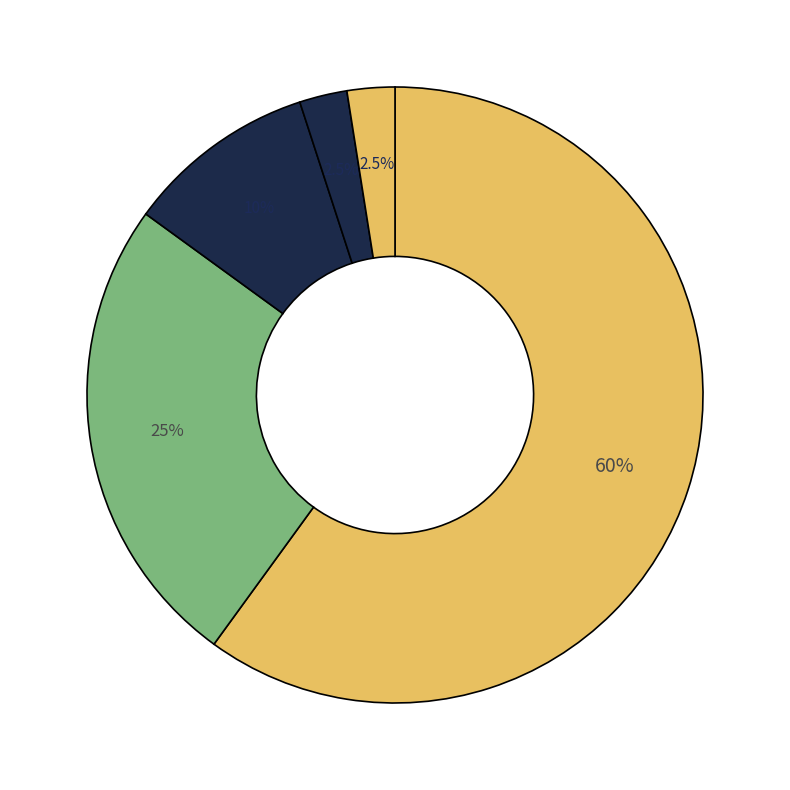

How many slices are in this pie chart?

5